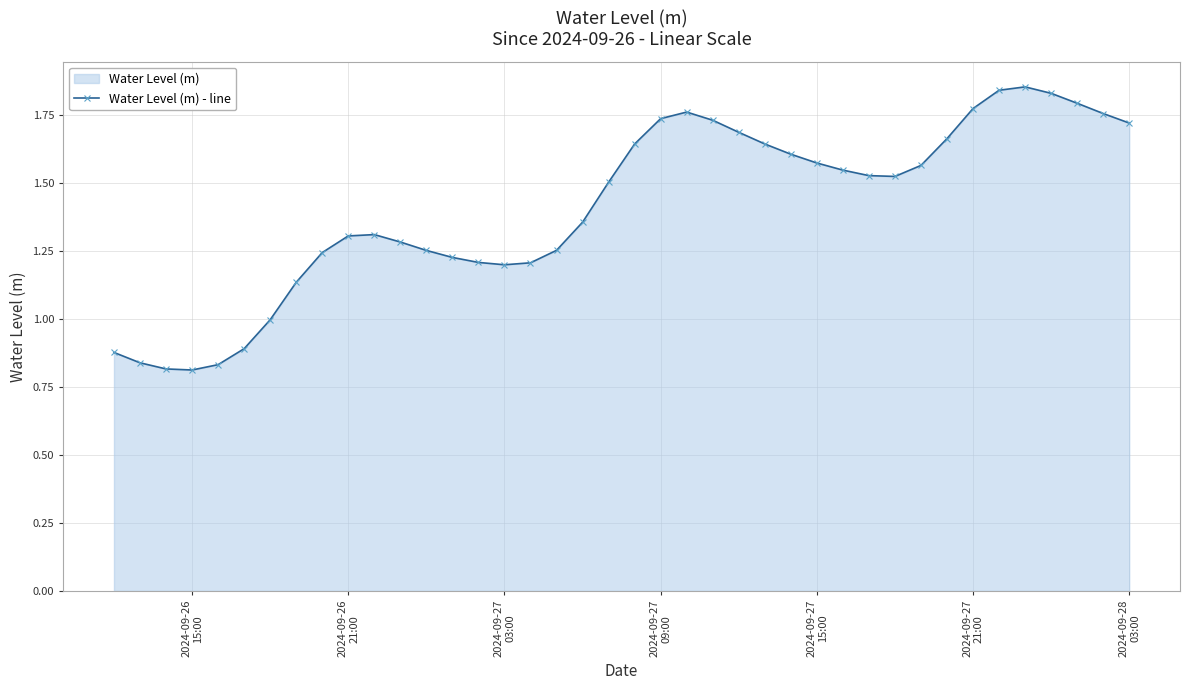

What is the sum of all values?

56.4